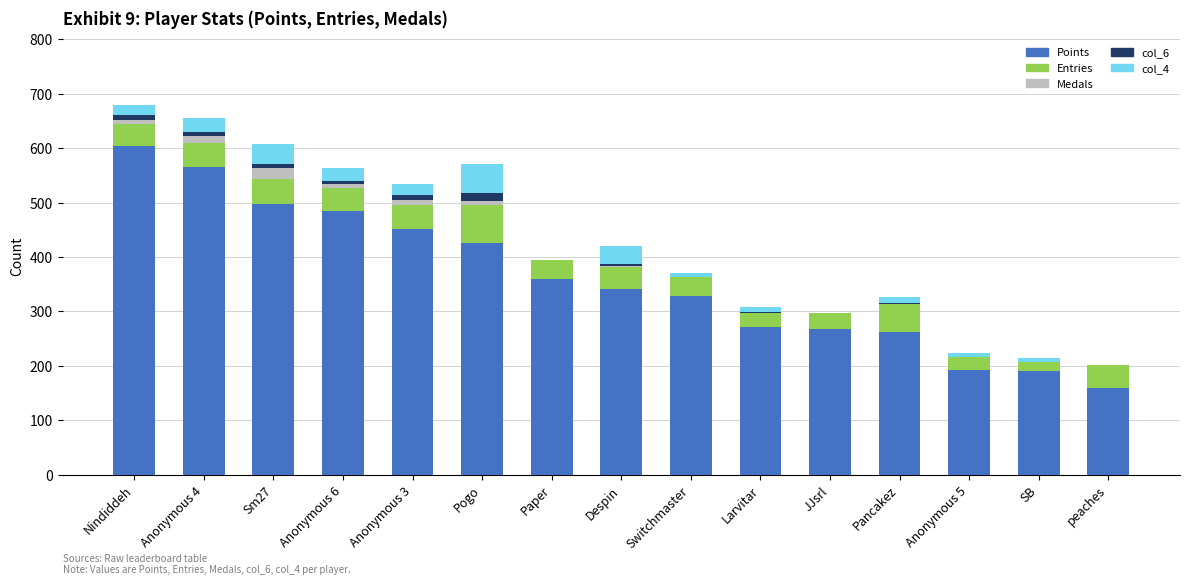

What is the maximum value for Points?

603